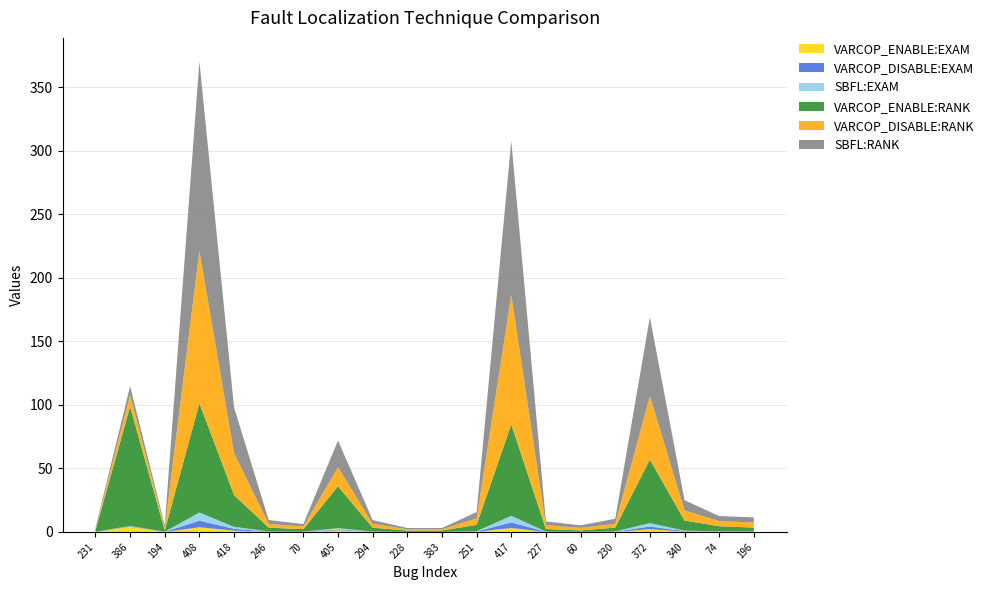

Reading left to right, extract all data points from this chart.

VARCOP_ENABLE:EXAM: 231=0.0	386=4.1	194=0.0	408=3.7	418=1.1	246=0.1	70=0.1	405=1.4	294=0.1	228=0.0	383=0.0	251=0.2	417=3.1	227=0.1	60=0.0	230=0.1	372=2.2	340=0.3	74=0.2	196=0.1
VARCOP_DISABLE:EXAM: 231=0.0	386=0.4	194=0.1	408=5.2	418=1.4	246=0.1	70=0.1	405=0.6	294=0.1	228=0.0	383=0.0	251=0.2	417=4.4	227=0.1	60=0.1	230=0.1	372=2.2	340=0.3	74=0.2	196=0.2
SBFL:EXAM: 231=0.0	386=0.3	194=0.1	408=6.4	418=1.6	246=0.1	70=0.1	405=0.9	294=0.1	228=0.0	383=0.0	251=0.2	417=5.2	227=0.1	60=0.1	230=0.2	372=2.7	340=0.3	74=0.2	196=0.2
VARCOP_ENABLE:RANK: 231=1.0	386=94.0	194=1.0	408=86.0	418=25.0	246=3.0	70=2.0	405=33.0	294=3.0	228=1.0	383=1.0	251=5.0	417=72.0	227=2.0	60=1.0	230=3.0	372=50.0	340=8.0	74=4.0	196=3.0
VARCOP_DISABLE:RANK: 231=1.0	386=9.0	194=2.0	408=120.0	418=33.0	246=3.0	70=2.0	405=15.0	294=3.0	228=1.0	383=1.0	251=5.0	417=102.0	227=3.0	60=2.0	230=3.0	372=50.0	340=8.0	74=4.0	196=4.0
SBFL:RANK: 231=1.0	386=7.0	194=2.0	408=149.0	418=36.0	246=3.0	70=2.0	405=21.0	294=3.0	228=1.0	383=1.0	251=5.0	417=121.0	227=3.0	60=2.0	230=4.0	372=62.0	340=8.0	74=4.0	196=4.0